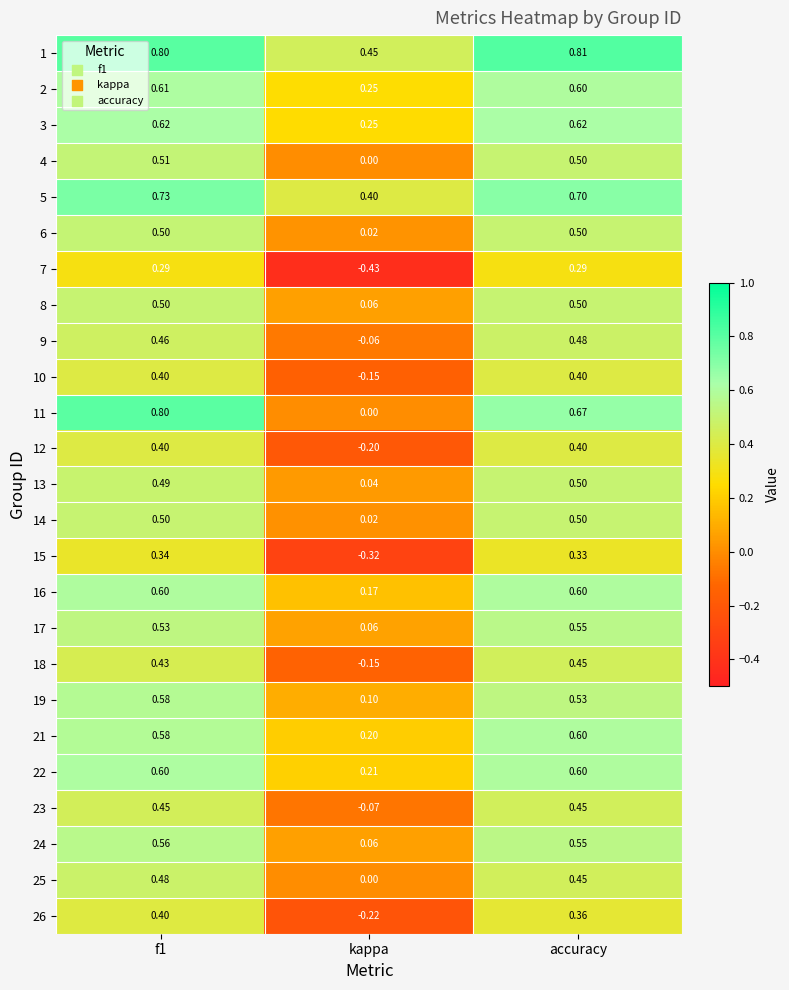

Which category has the lowest value across all series?

kappa